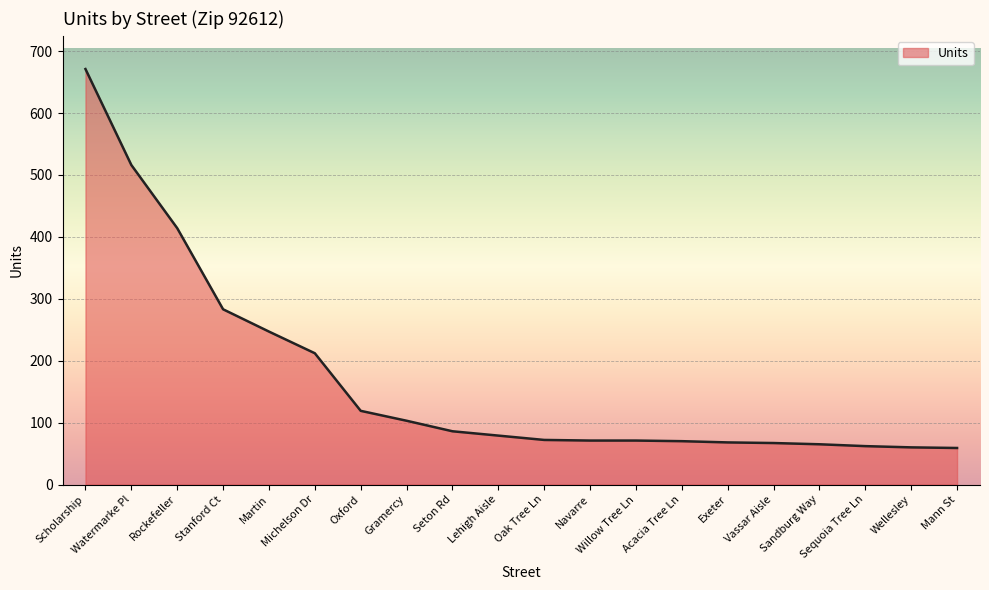

What is the sum of all values?

3395